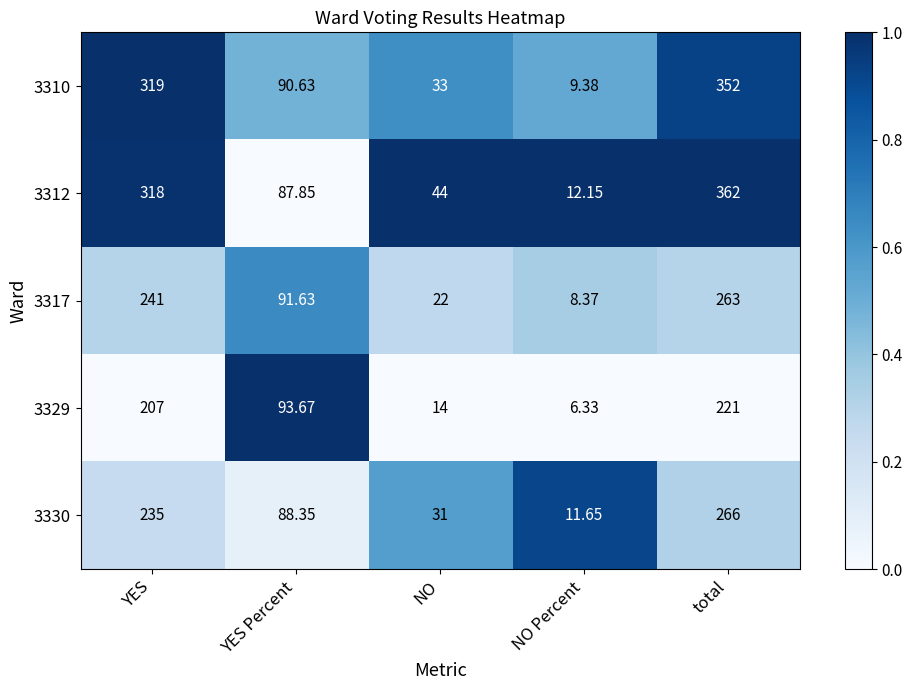

Which category has the highest value across all series?

total